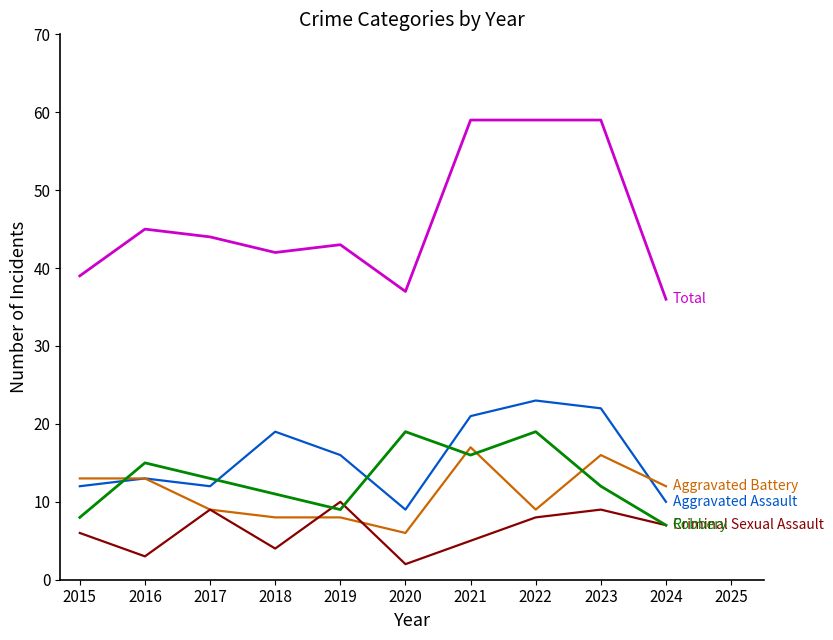

What is the total value across all series at 2021?

118